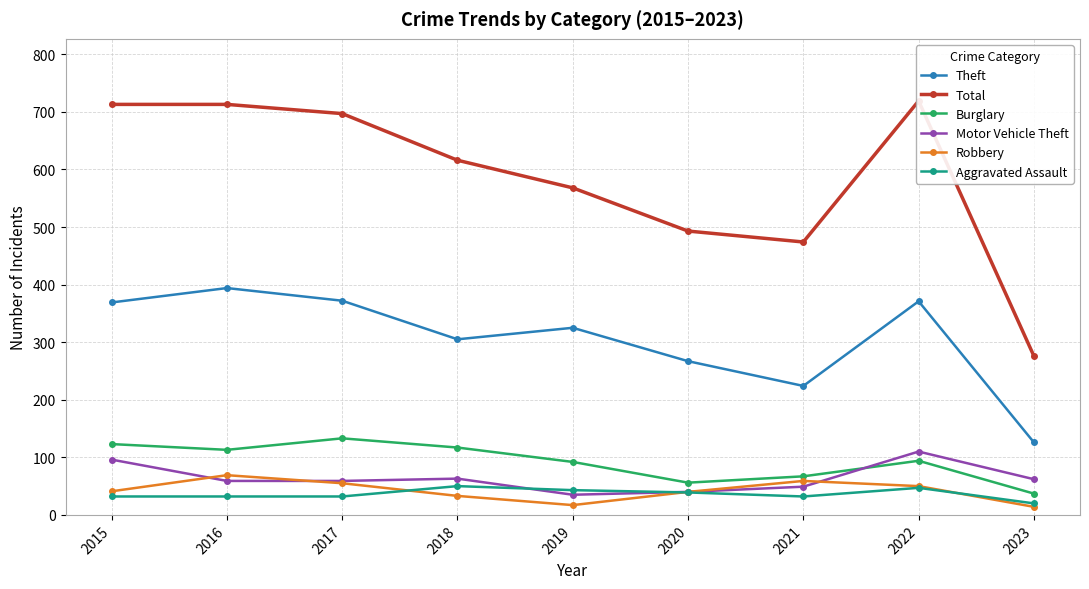

Reading left to right, transcribe all the data shown in this chart.

Theft: 2015=369	2016=394	2017=372	2018=305	2019=325	2020=267	2021=224	2022=371	2023=126
Total: 2015=713	2016=713	2017=697	2018=616	2019=568	2020=493	2021=474	2022=719	2023=276
Burglary: 2015=123	2016=113	2017=133	2018=117	2019=92	2020=56	2021=67	2022=94	2023=37
Motor Vehicle Theft: 2015=96	2016=59	2017=59	2018=63	2019=35	2020=40	2021=49	2022=110	2023=62
Robbery: 2015=41	2016=69	2017=55	2018=33	2019=17	2020=40	2021=59	2022=50	2023=14
Aggravated Assault: 2015=32	2016=32	2017=32	2018=50	2019=43	2020=39	2021=32	2022=47	2023=20